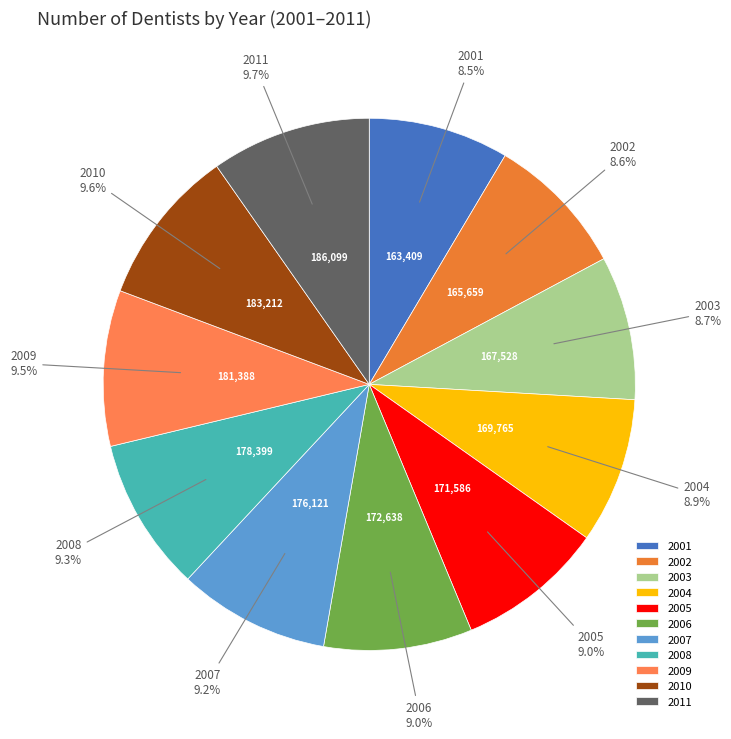

Approximately how many times larger is the value at 2001 compared to 2006?

0.9